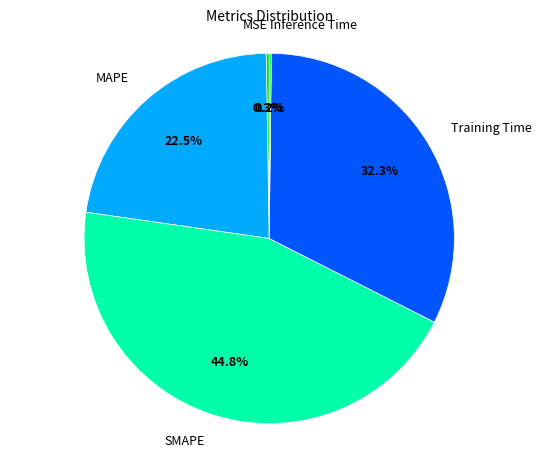

To the nearest percent, what is the average slice percentage?

20%